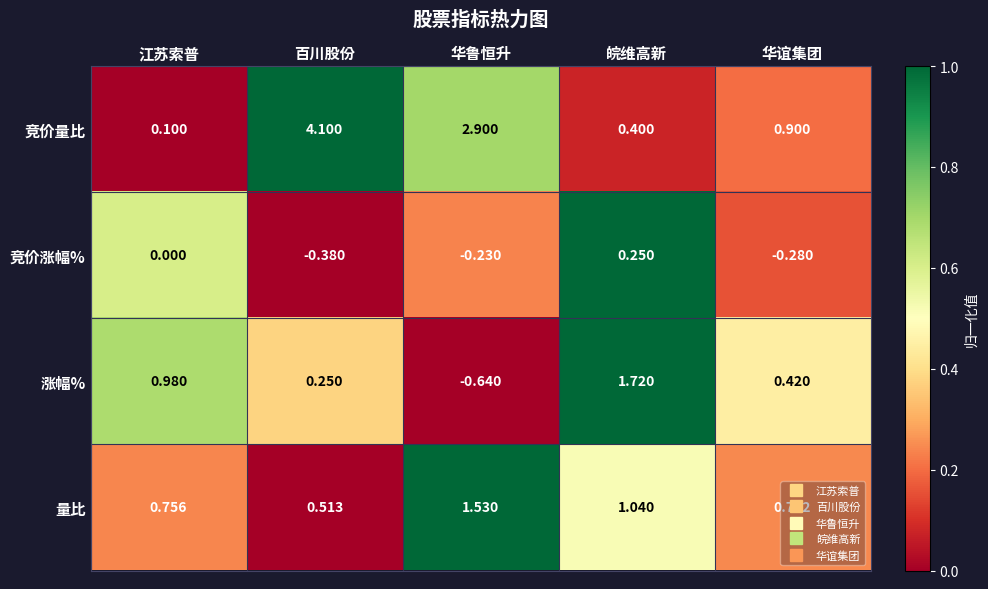

Rank the series at 皖维高新 from lowest to highest value.

竞价涨幅%, 竞价量比, 量比, 涨幅%